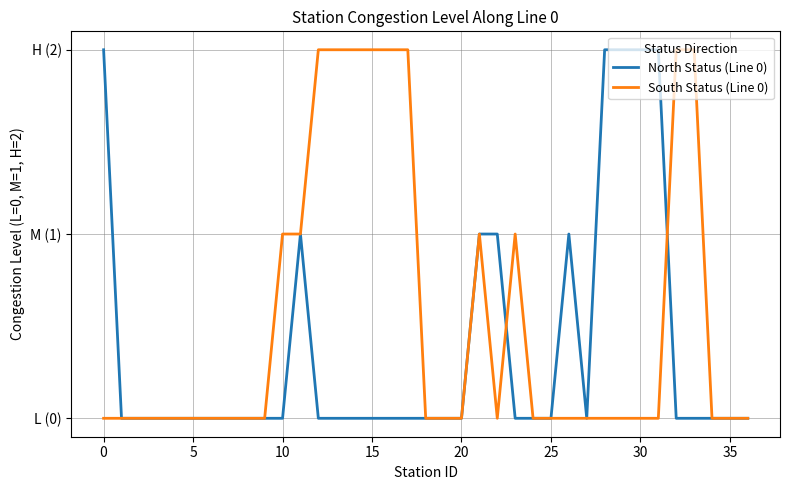

What are all the series names shown in the legend?

North Status (Line 0), South Status (Line 0)